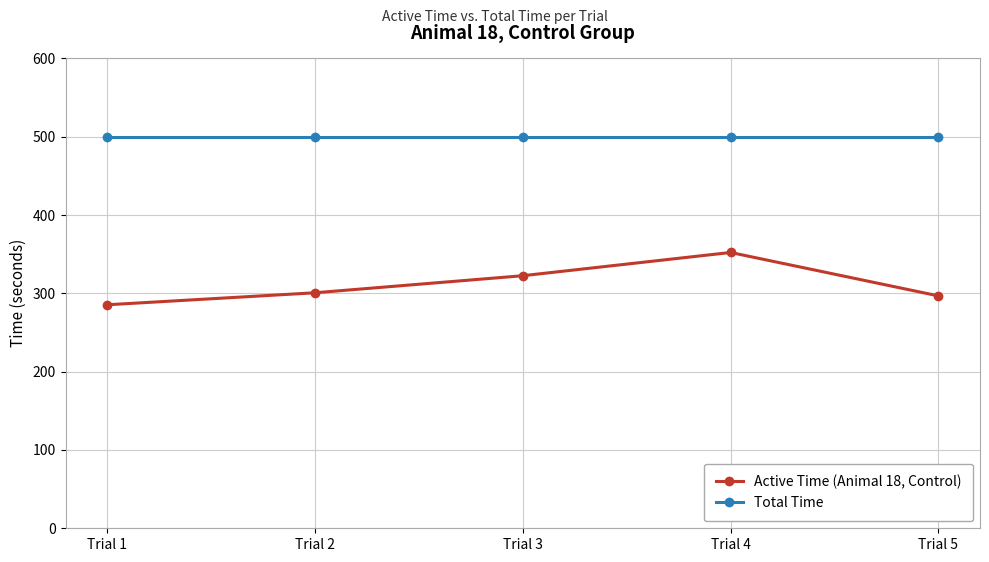

What is the average value of the Total Time series?

500.0